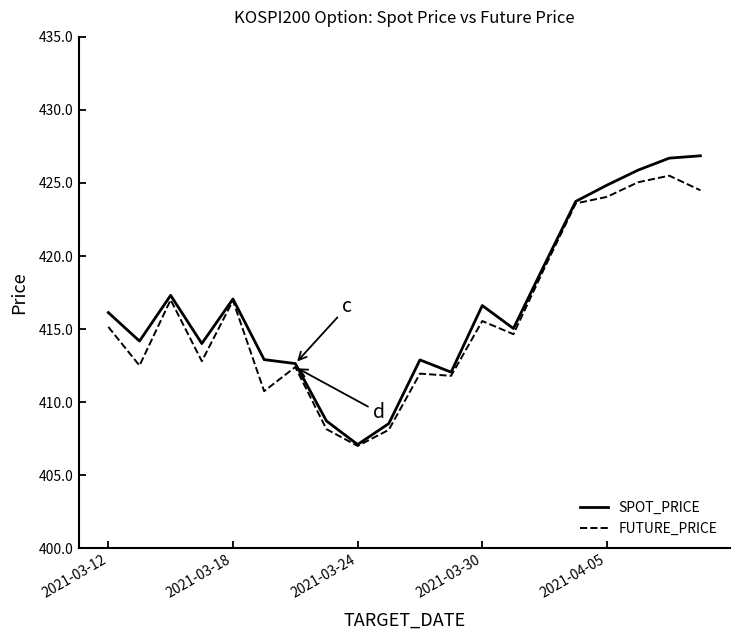

Which series has the widest spread of values?

SPOT_PRICE